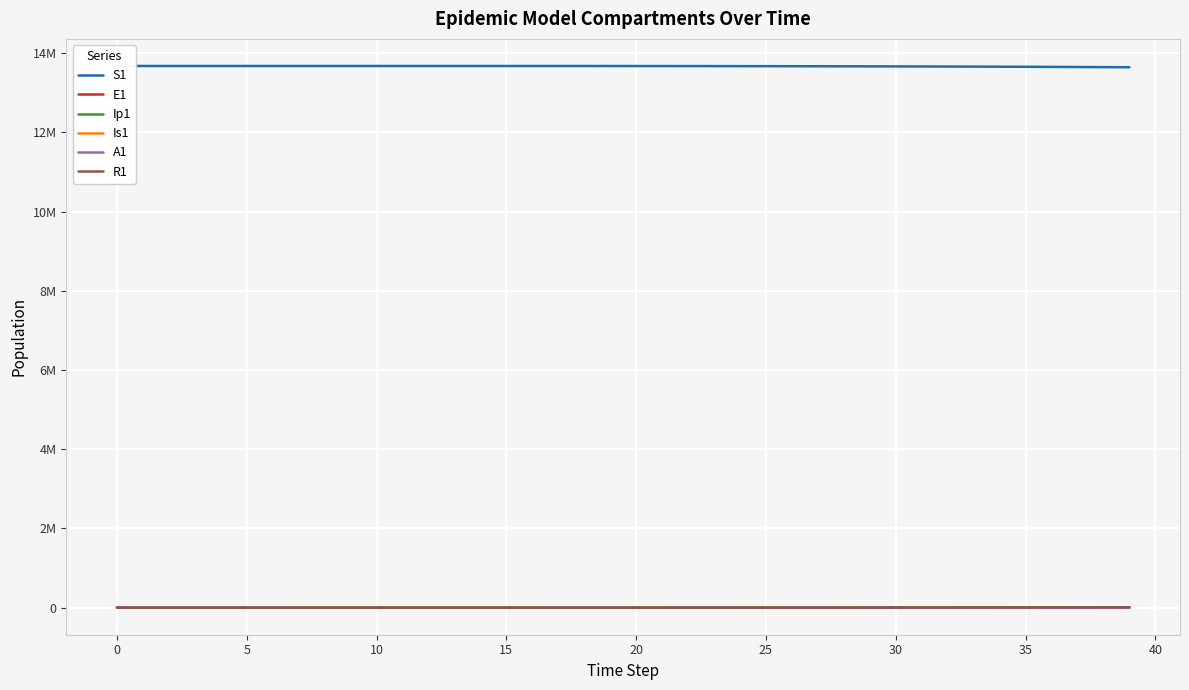

Is it true that Ip1 equals 243.8 at 36?

True